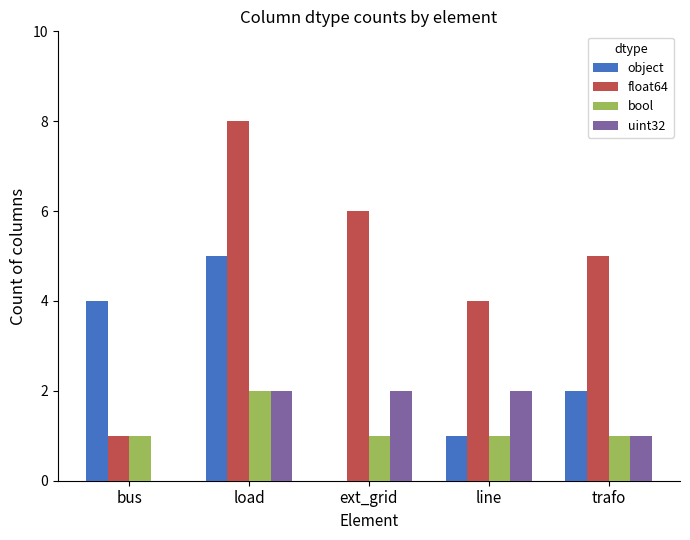

What is the sum of all float64 values?

24